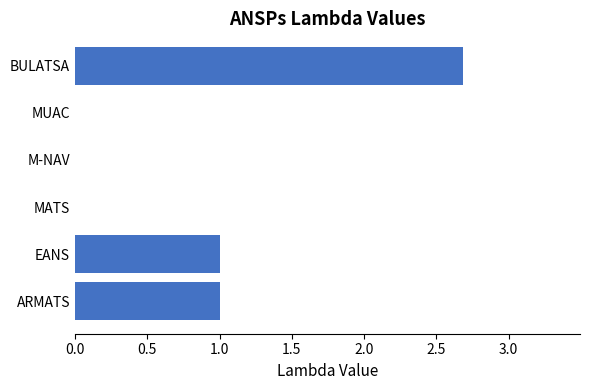

The chart shows a value of 0.0 at M-NAV. True or false?

True